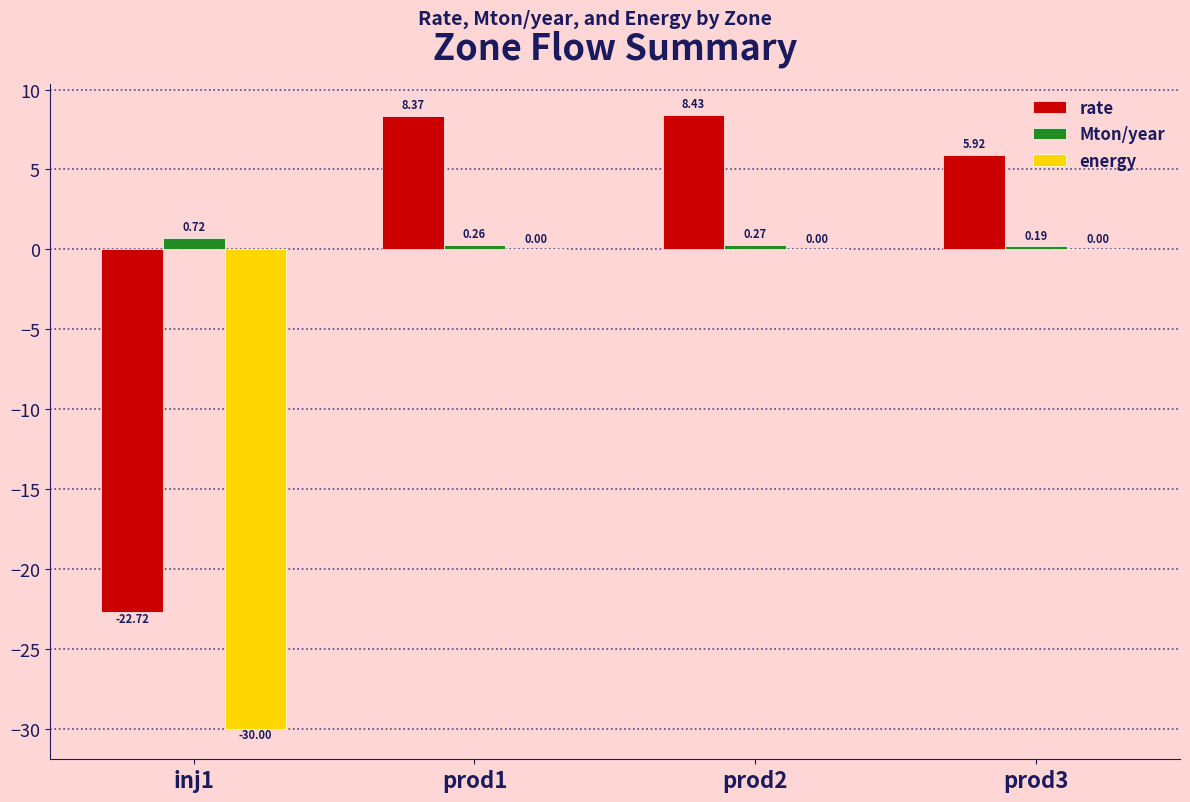

What is the sum of the Mton/year values at inj1 and prod1?

1.0